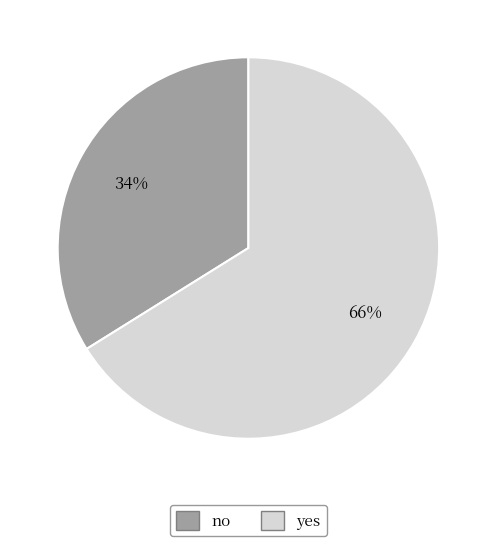

Combined, do no and yes account for over 50%?

Yes